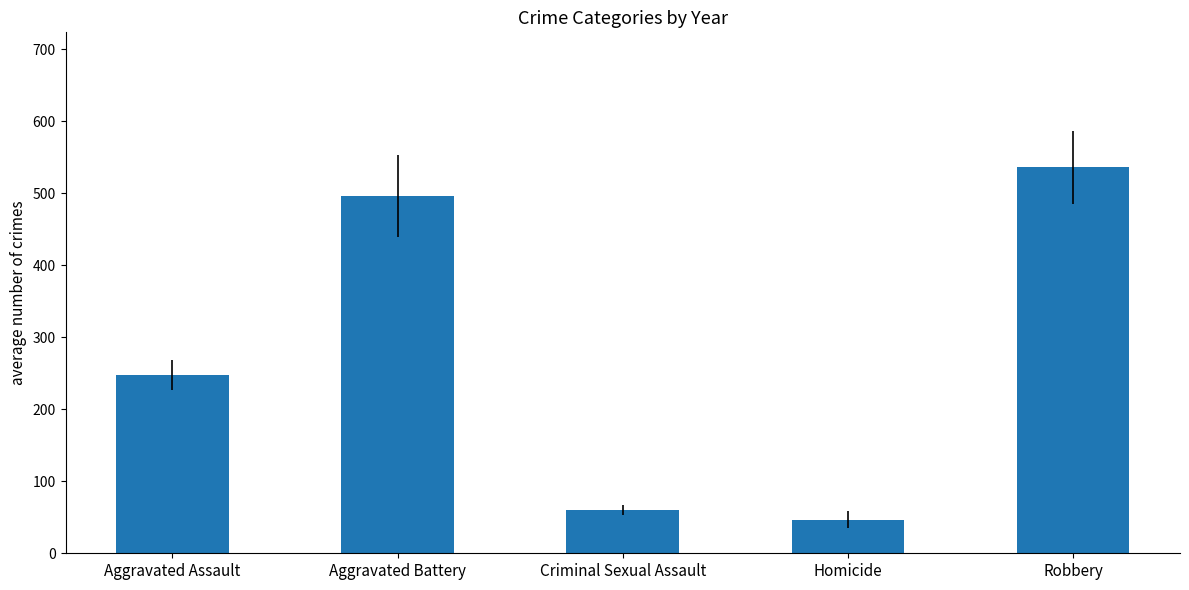

True or false: the data shows 248.0 at Aggravated Assault.

True